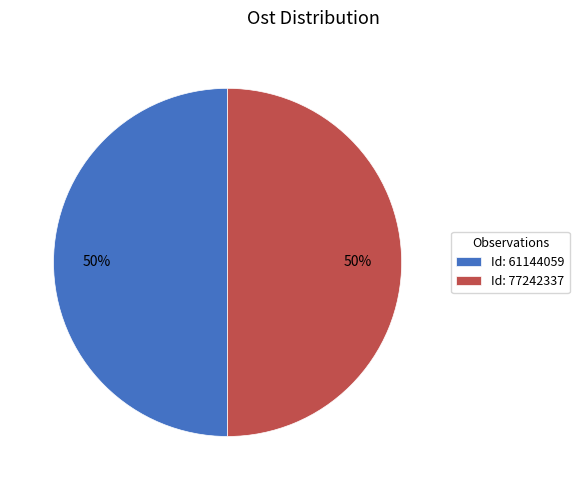

To the nearest percent, what is the average slice percentage?

50%